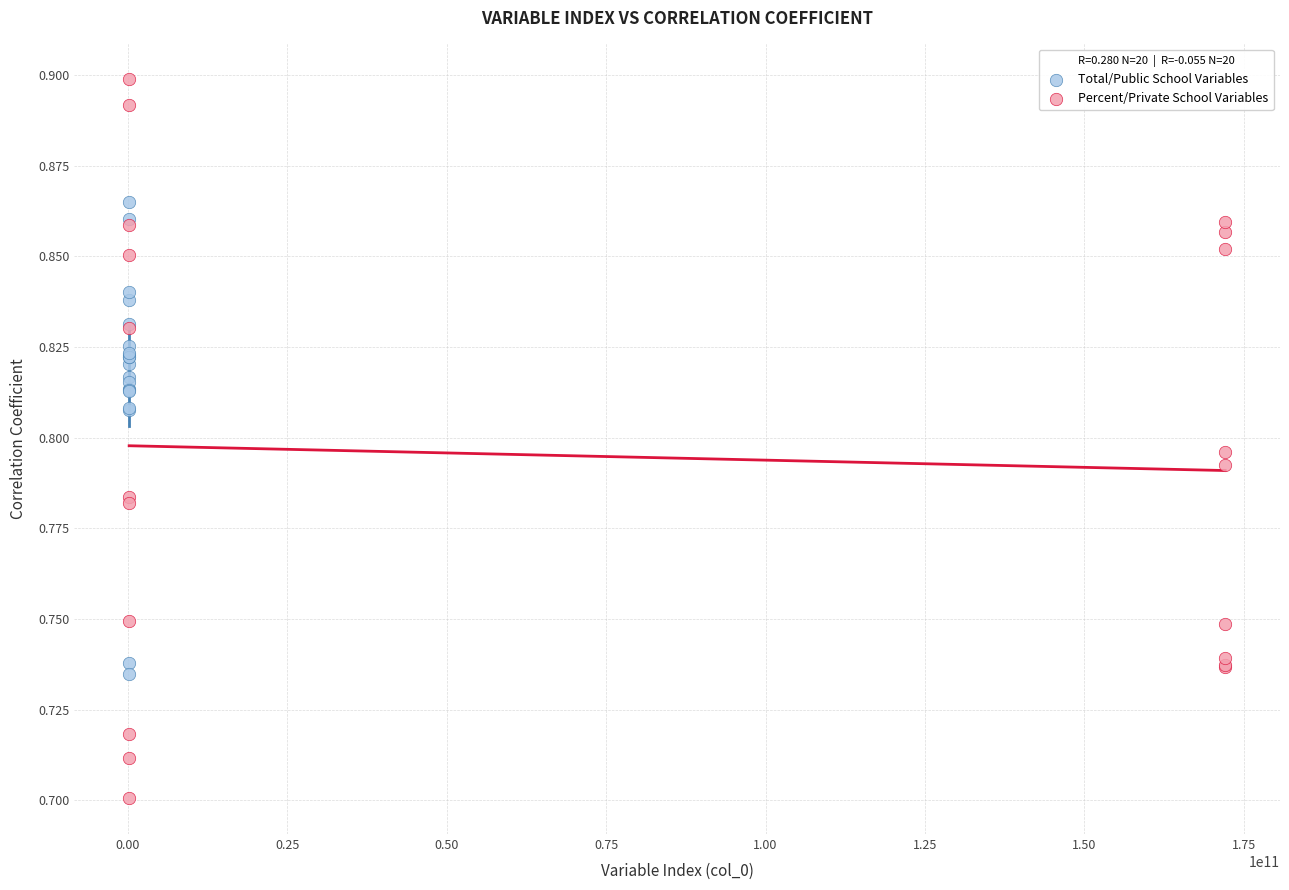

Which series has the widest spread of Y values?

Percent/Private School Variables